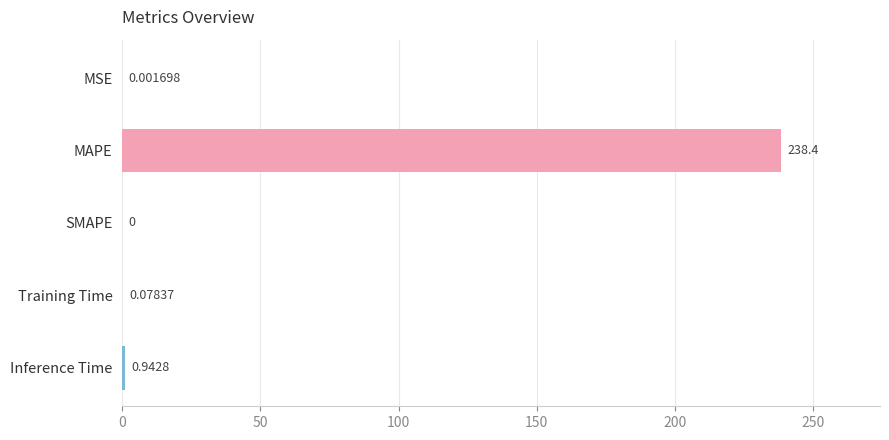

Which category has the highest value across all series?

MAPE